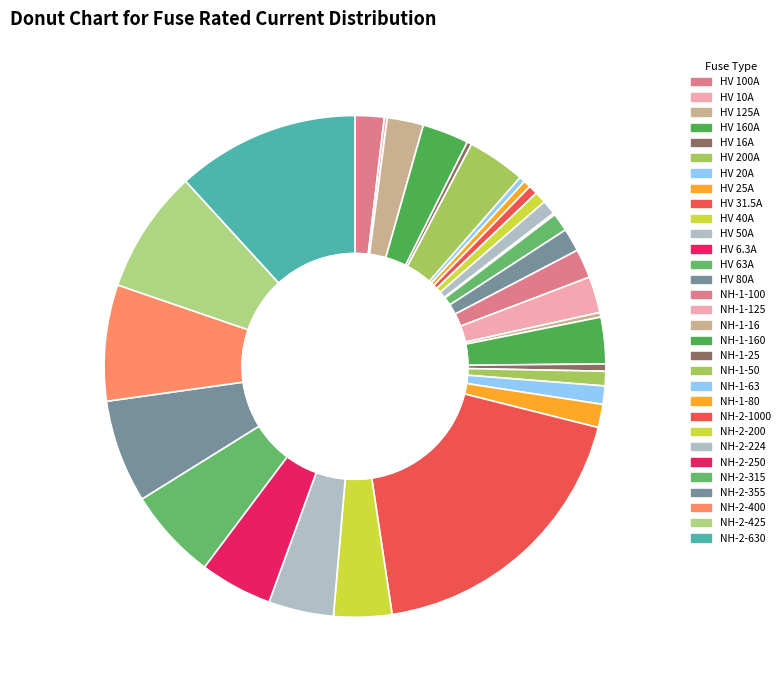

Which category has the biggest portion of the pie?

NH-2-1000